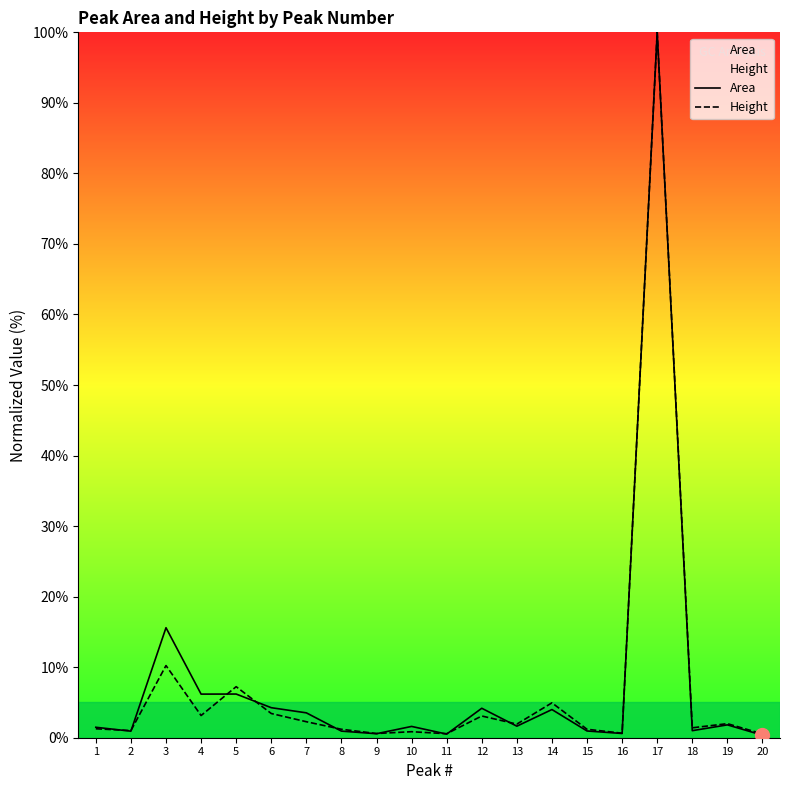

At which category is the sum across all series the highest?

17